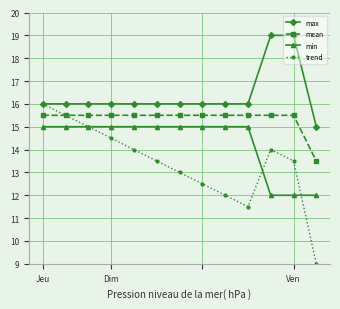

List the series in order of their overall mean, highest first.

max, mean, min, trend